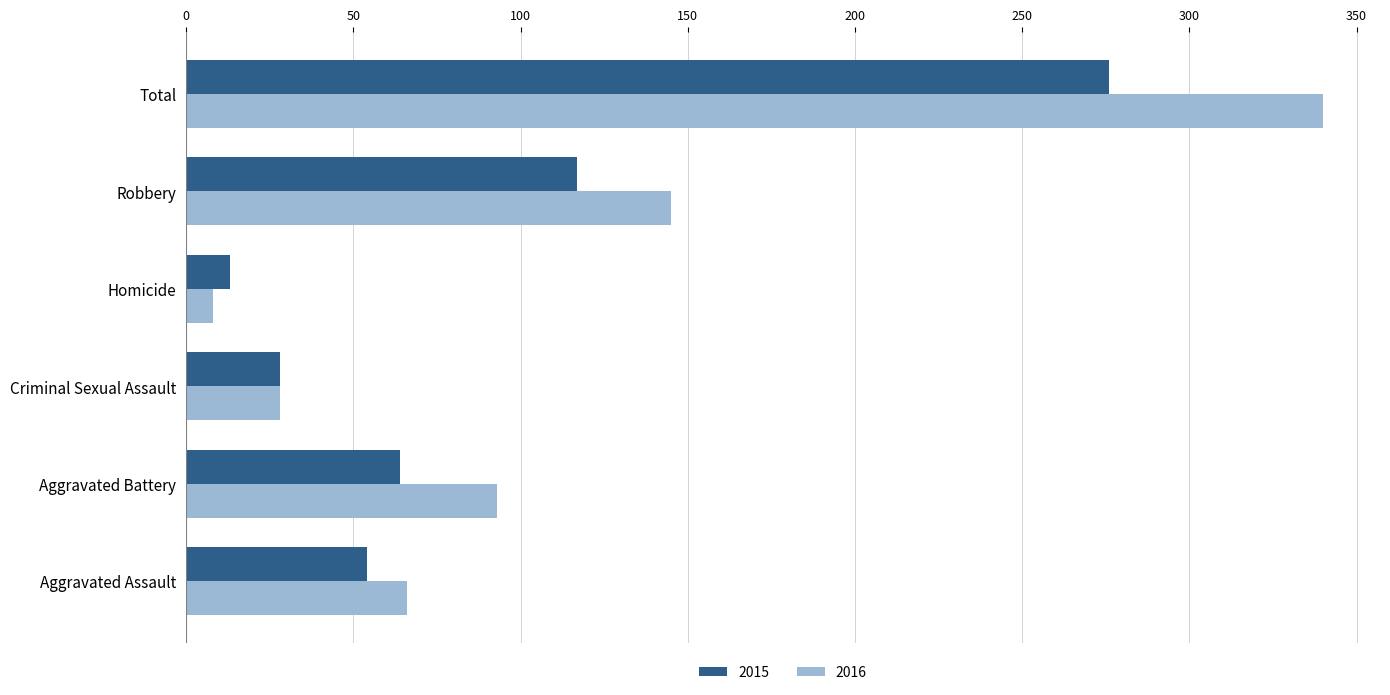

How many distinct data groups are displayed?

2